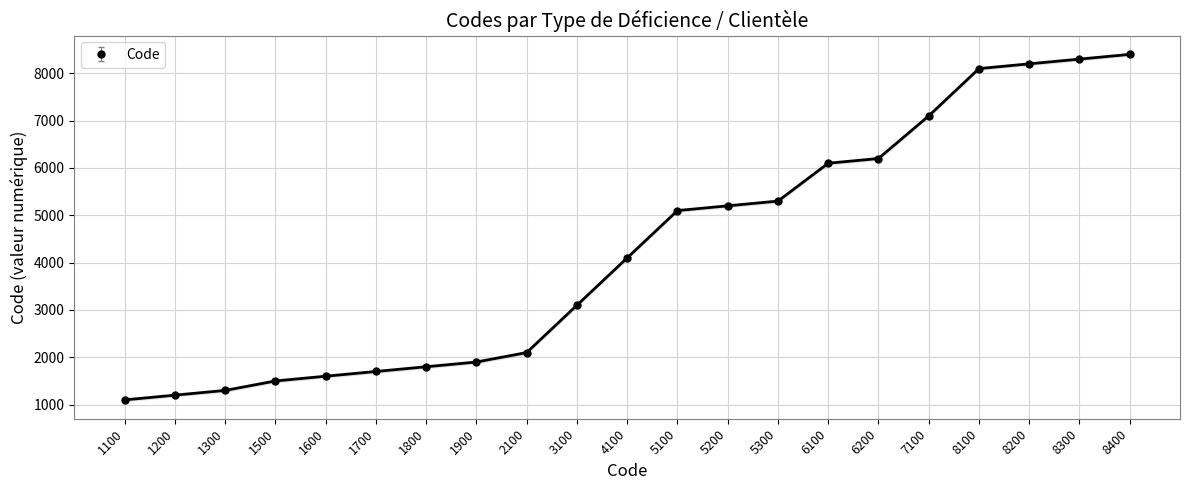

Reading right to left, what are all the values shown in this chart?

8400=8400	8300=8300	8200=8200	8100=8100	7100=7100	6200=6200	6100=6100	5300=5300	5200=5200	5100=5100	4100=4100	3100=3100	2100=2100	1900=1900	1800=1800	1700=1700	1600=1600	1500=1500	1300=1300	1200=1200	1100=1100